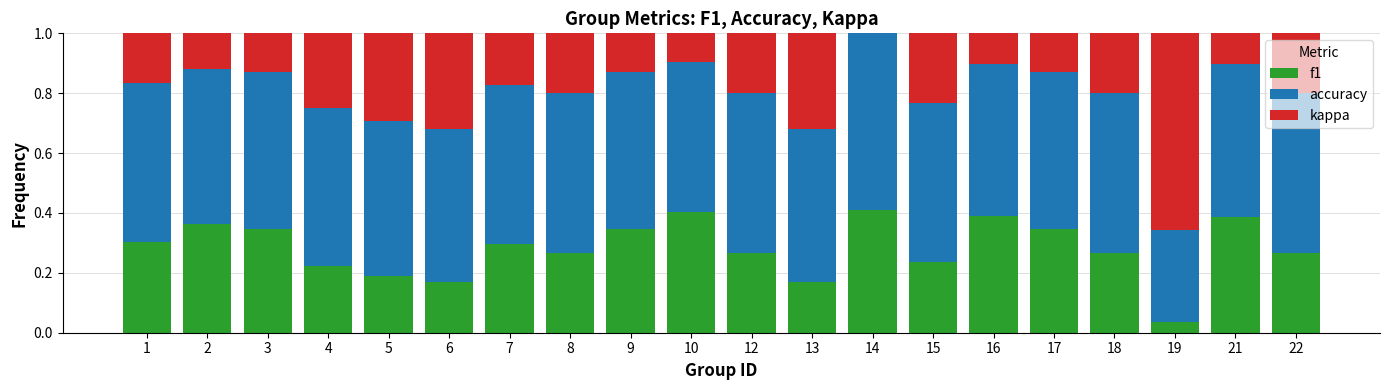

What is the sum of all f1 values?

5.7